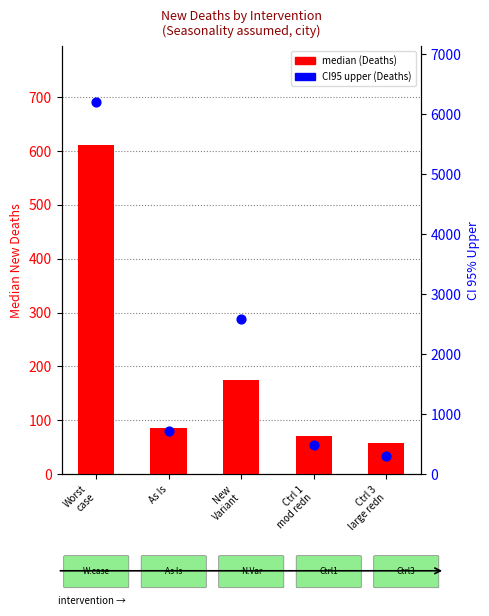

What are all the series names shown in the legend?

median (Deaths), CI95 upper